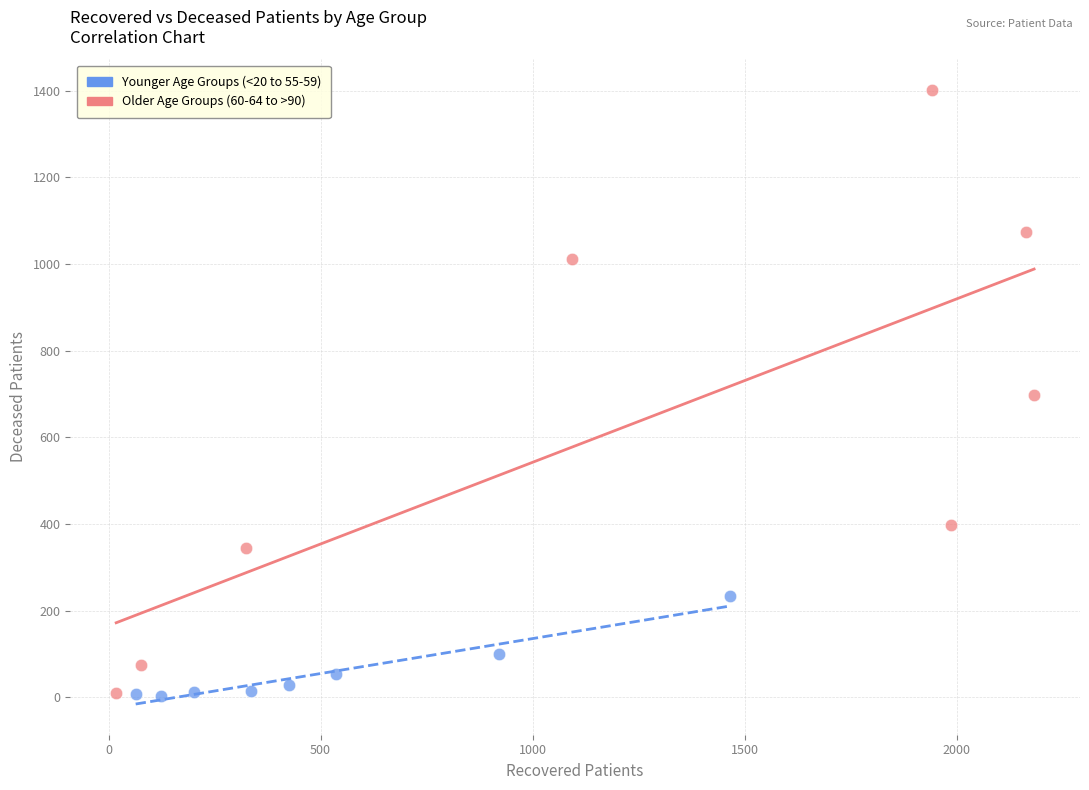

Which series has the largest Y range (max minus min)?

Older Age Groups (60-64 to >90)